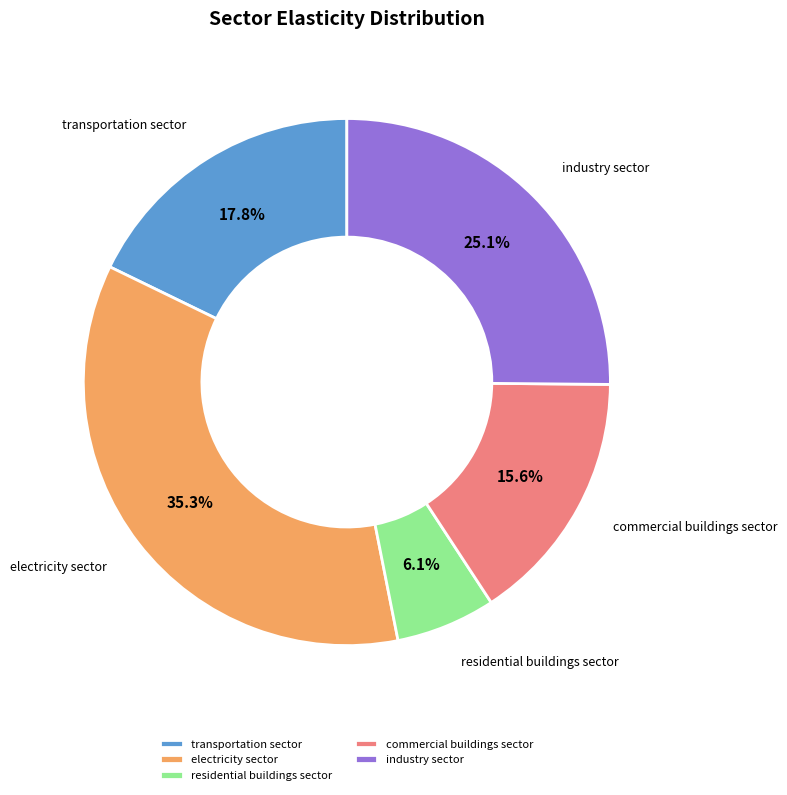

Which slice is the largest?

electricity sector